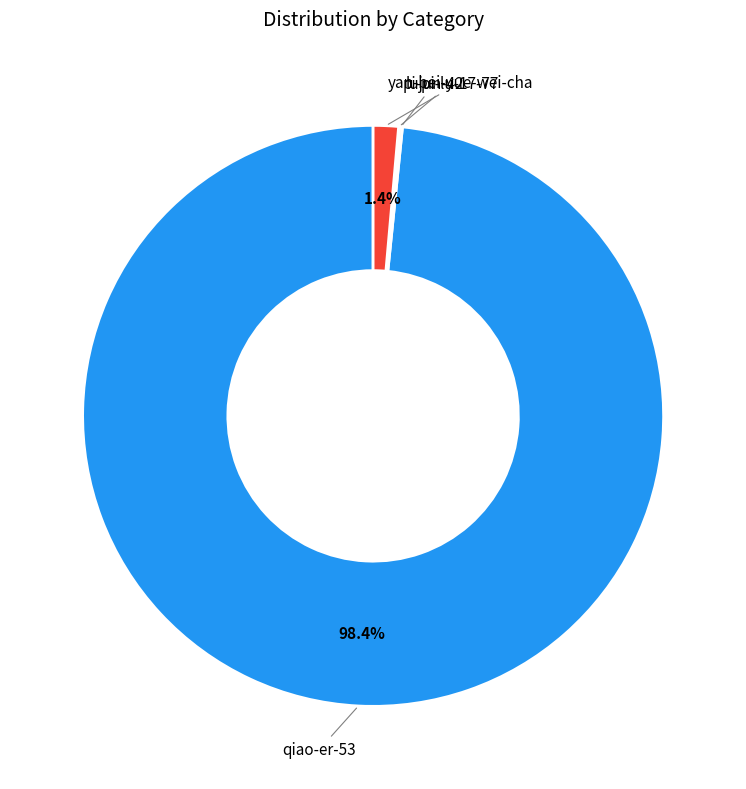

Which slice is the largest?

qiao-er-53